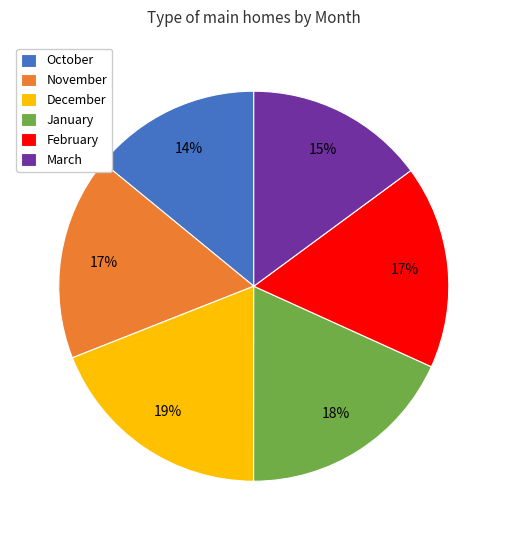

What percentage is the October slice, to the nearest percent?

14%